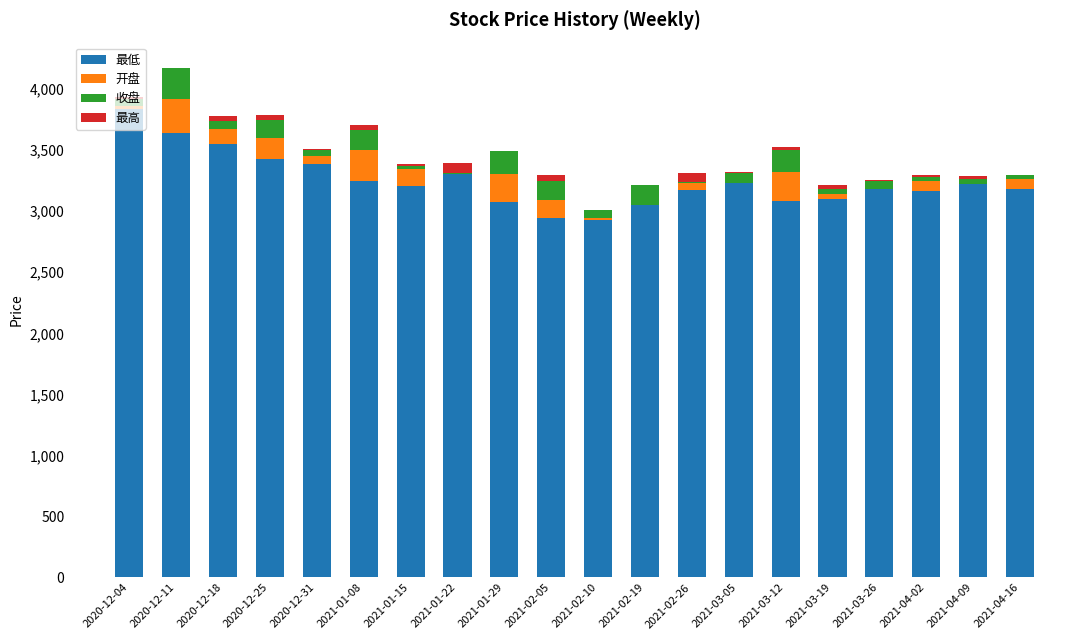

What is the highest value of the 最低 series?

3835.4